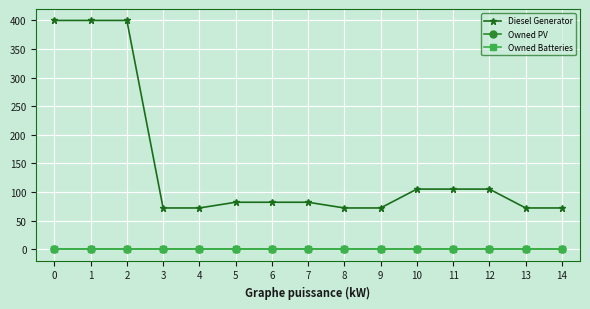

What is the maximum value for Diesel Generator?

400